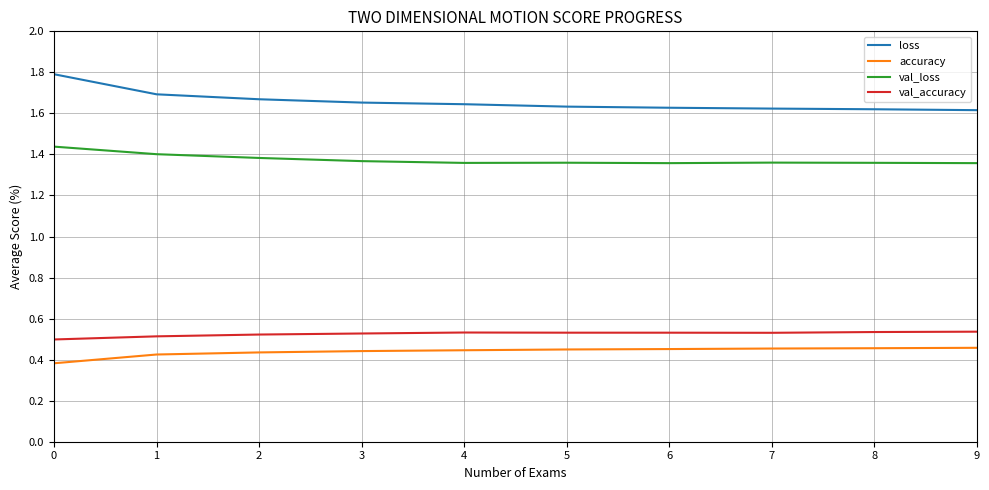

Which series has the widest spread of values?

loss